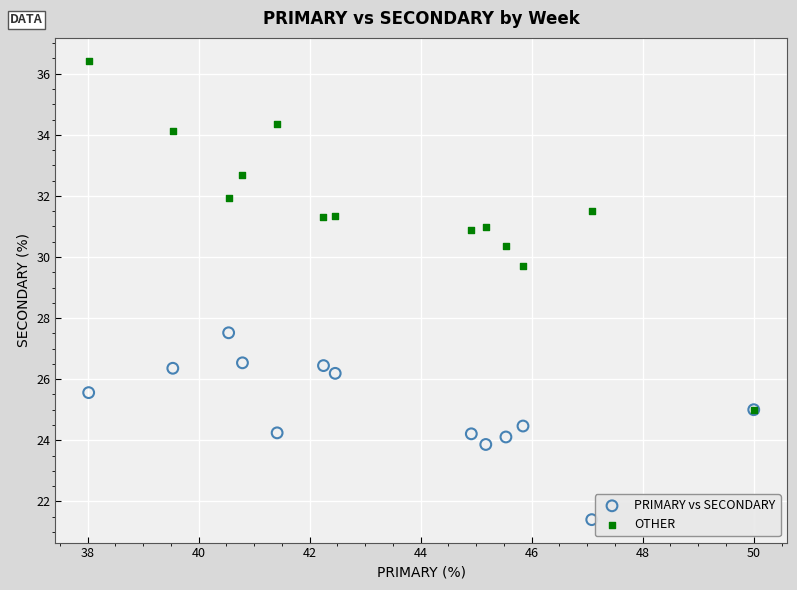

What are all the series names shown in the legend?

PRIMARY vs SECONDARY, OTHER